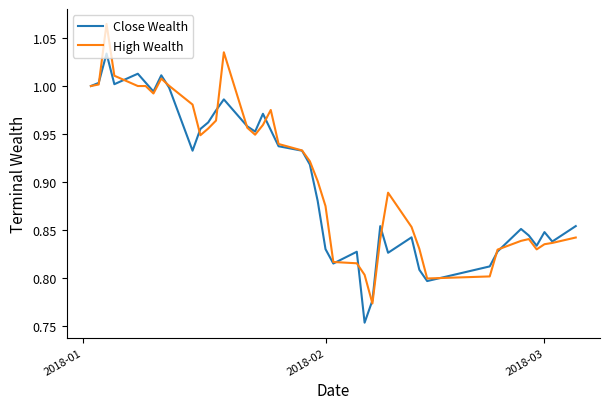

Rank the series by their maximum value, from highest to lowest.

High Wealth, Close Wealth